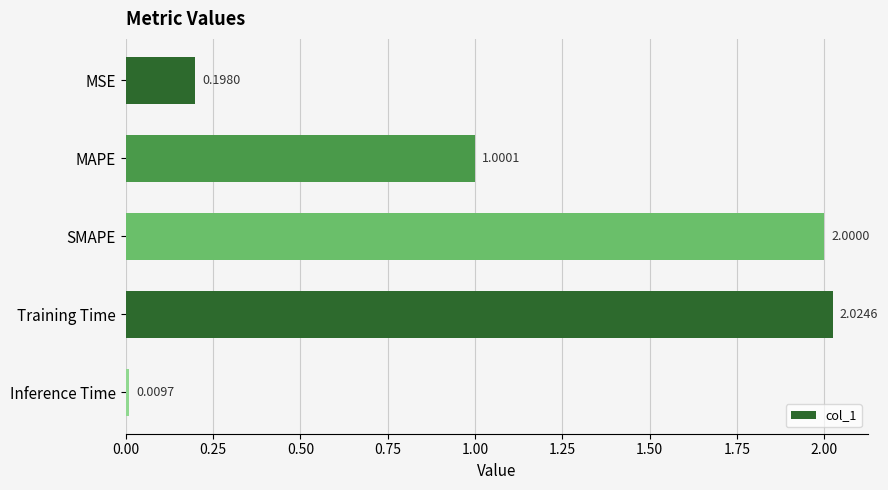

Where is the data nearest to the value 1?

MAPE